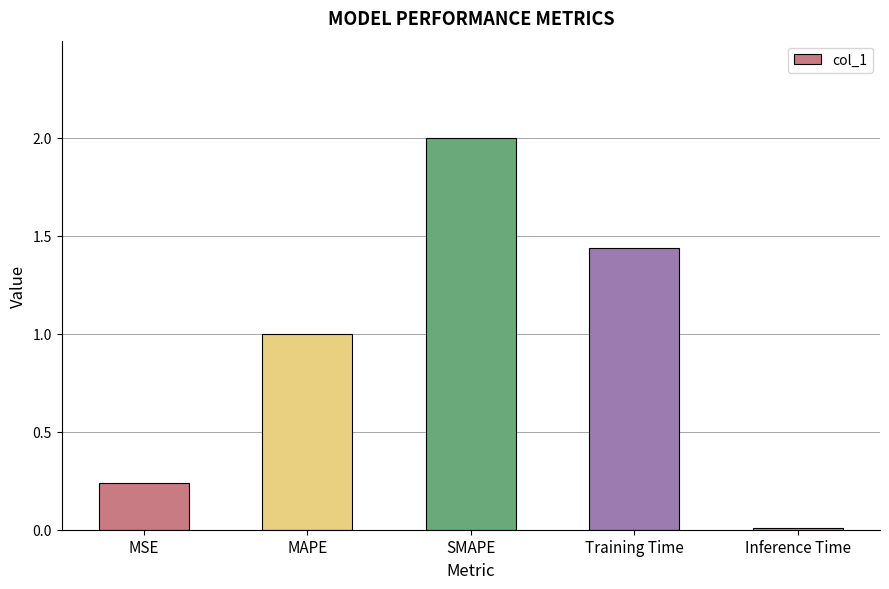

Rank the categories by value from highest to lowest.

SMAPE, Training Time, MAPE, MSE, Inference Time